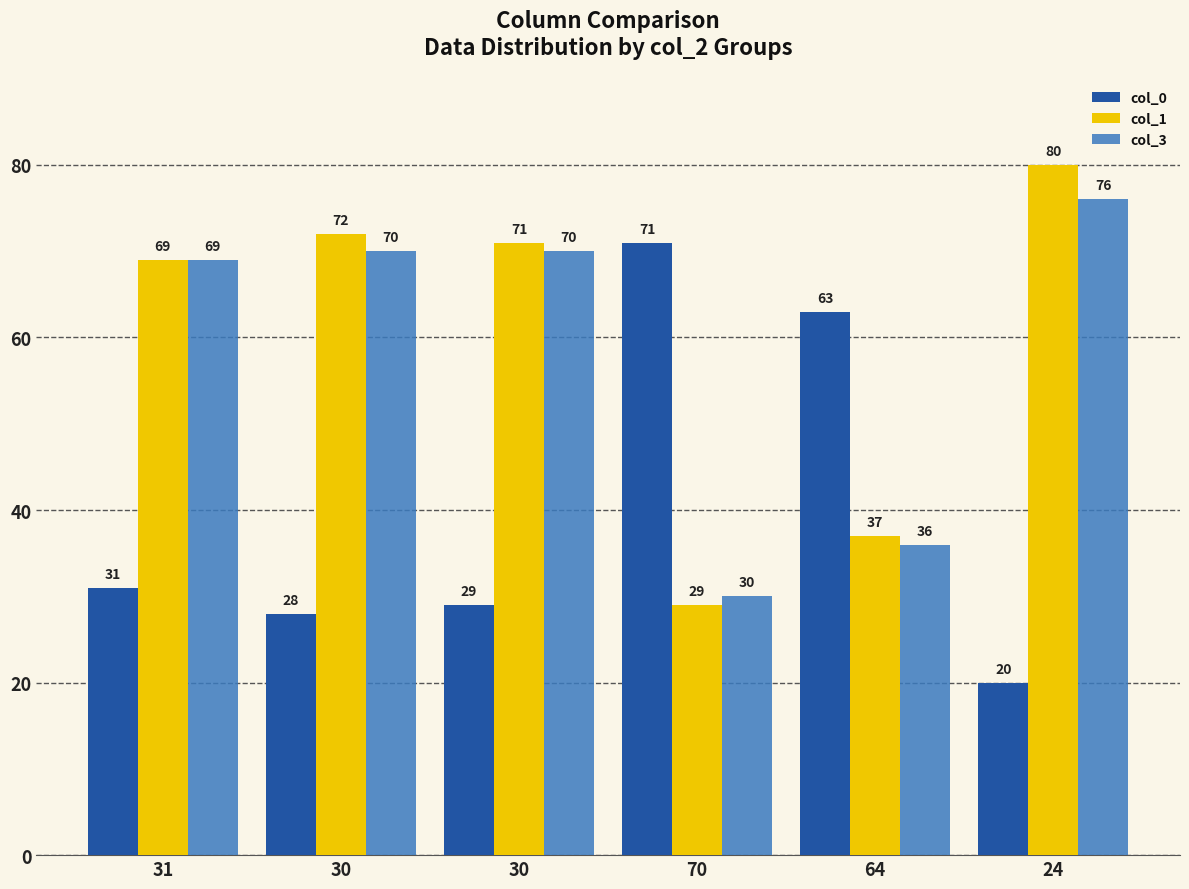

At which label does col_3 reach its minimum?

70